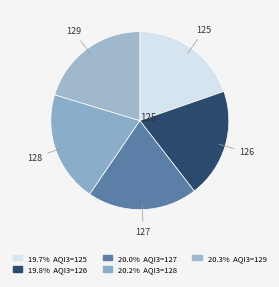

To the nearest percent, what is the difference between the largest and smallest slice percentages?

1%